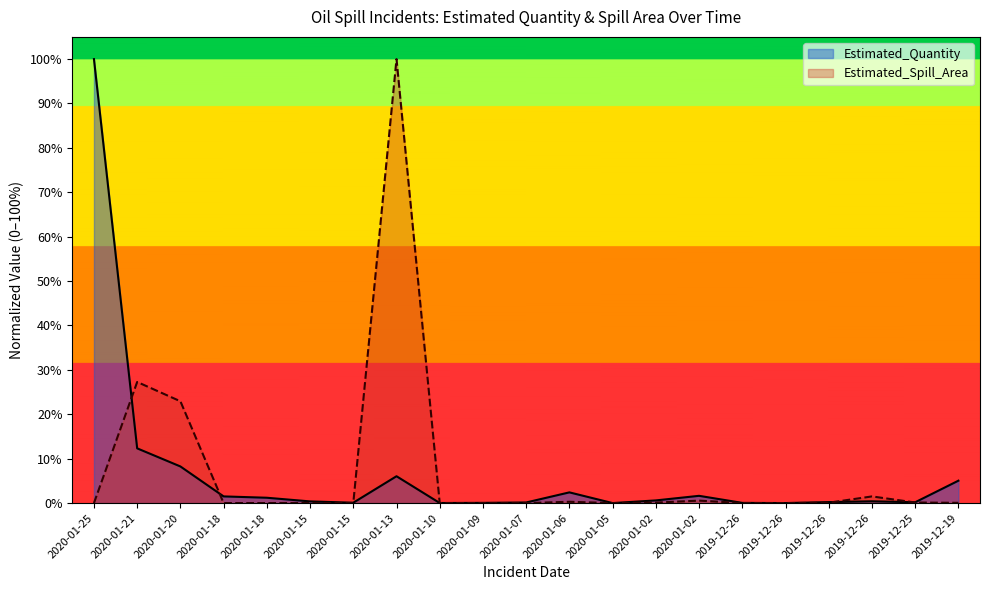

Is it true that Estimated_Spill_Area equals 0.0 at 2019-12-26?

True